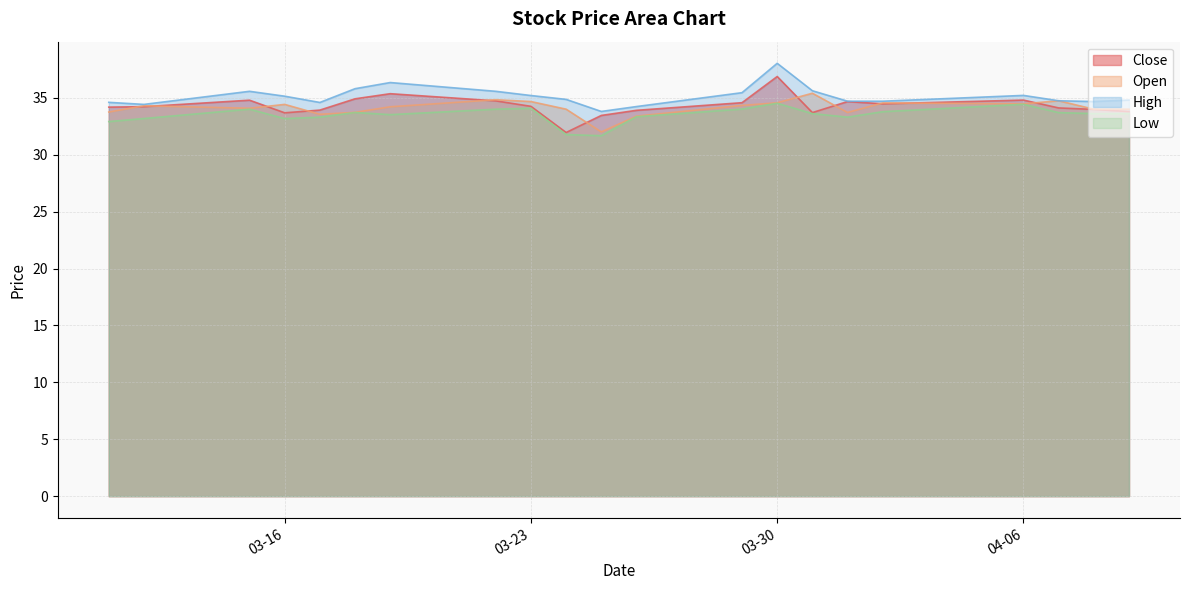

List the series in order of their peak value, lowest first.

Low, Open, Close, High